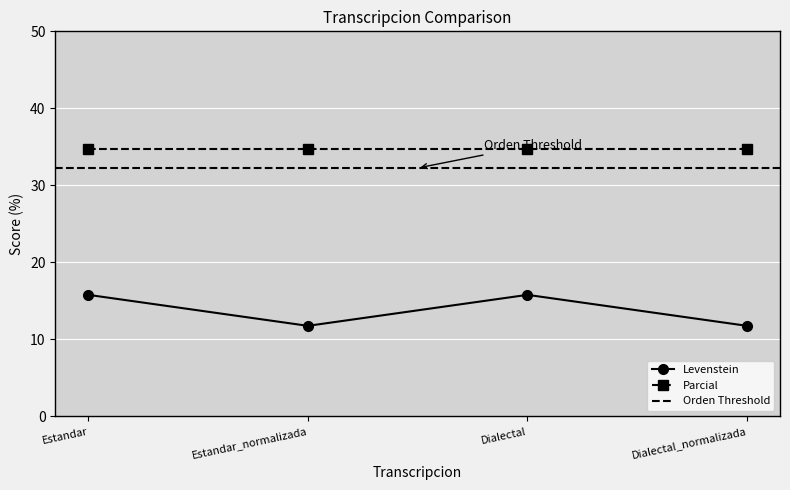

What is the value of the 3rd point from the left?

15.8